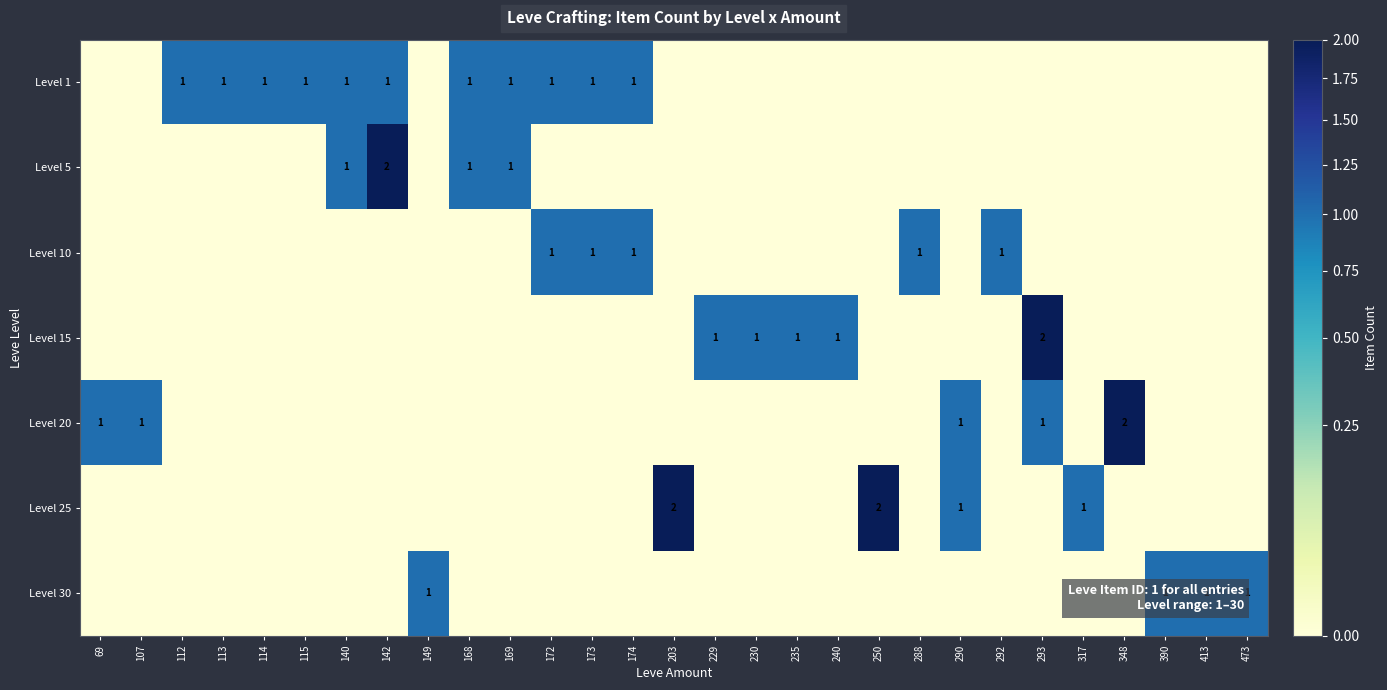

The value of Level 20 at 473 is 1. True or false?

False